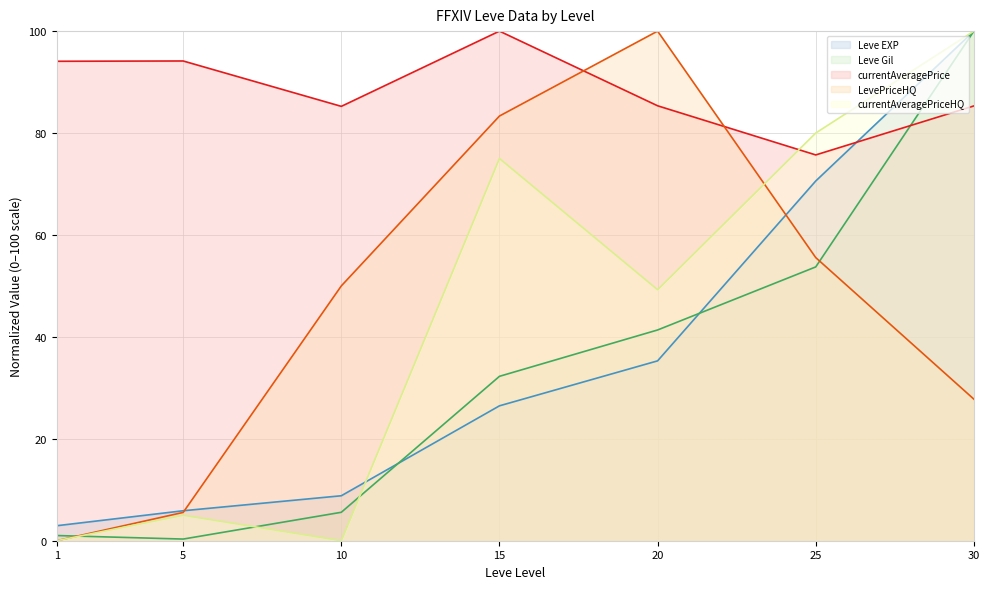

Which series ends up on top after the final intersection of Leve EXP (line) and Leve Gil (line)?

Leve EXP (line)